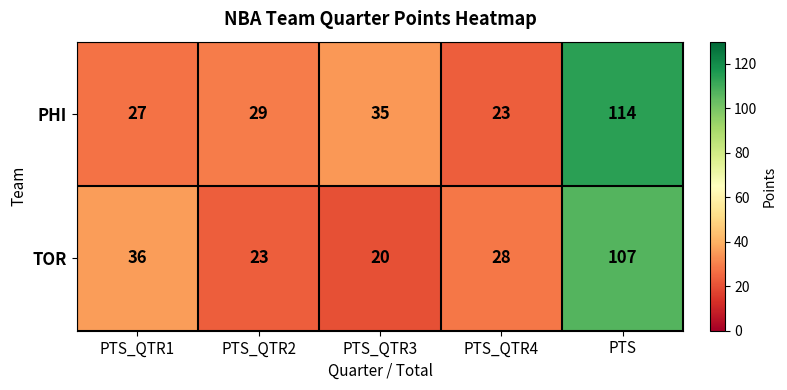

True or false: PHI has a value of 27 at PTS_QTR1.

True